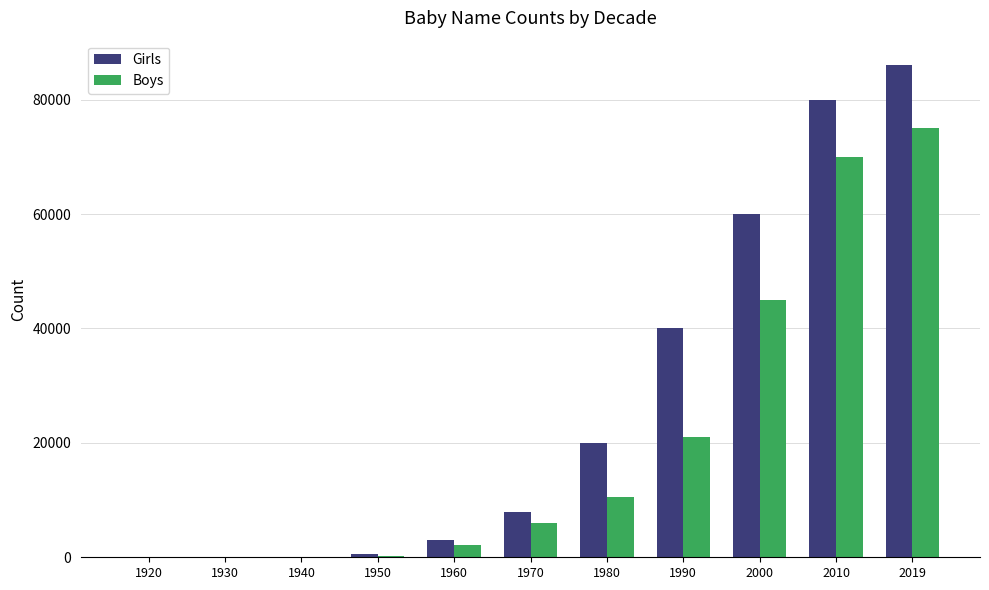

What is the sum of the Boys values at 1920 and 1960?

2200